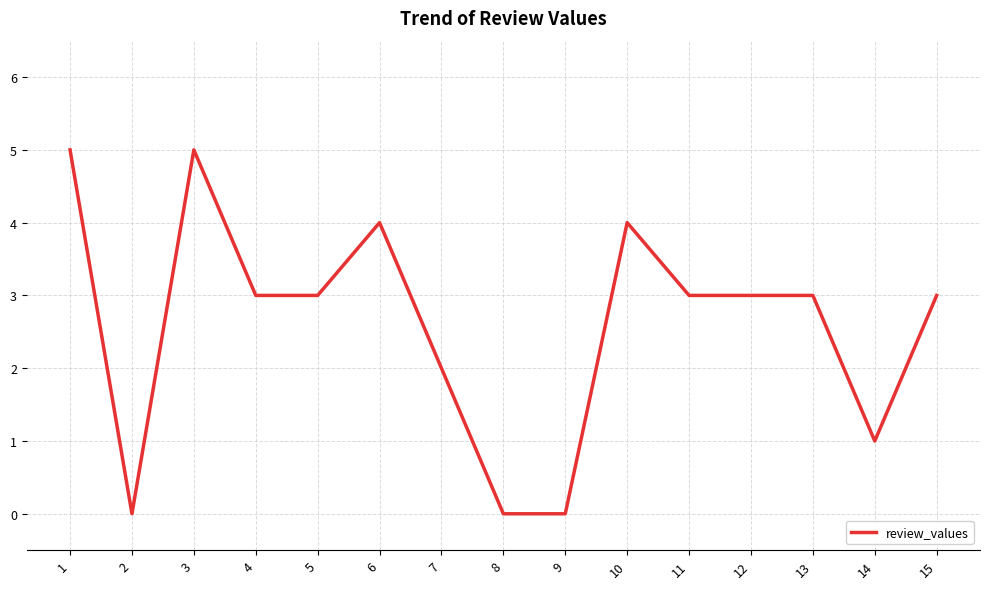

What is the ratio of the value at 12 to the value at 14?

3.0